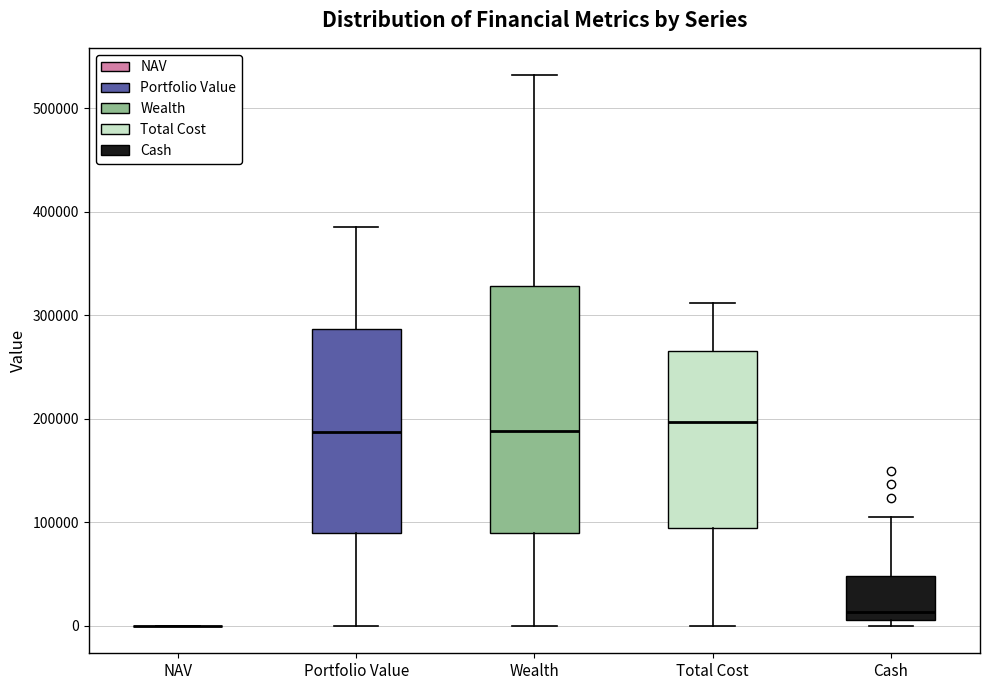

Which box is the tallest, from its lower edge to its upper edge?

Wealth